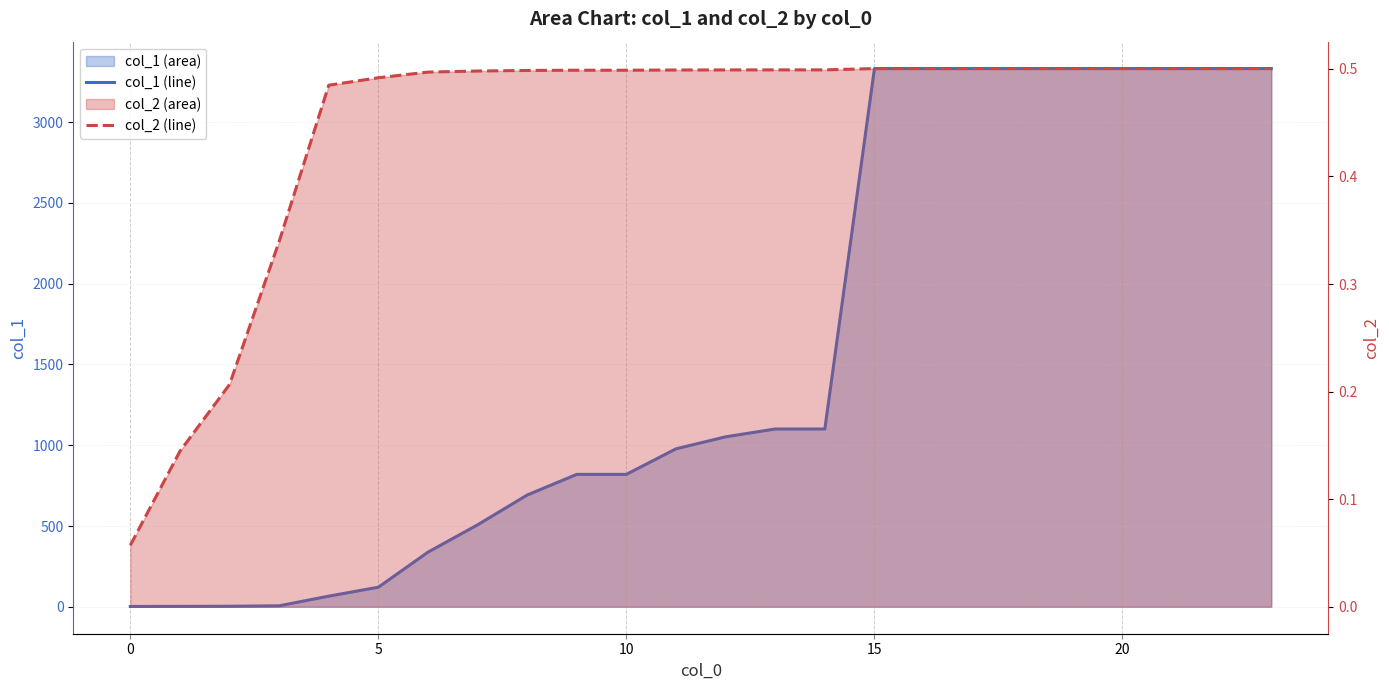

What is the label of the 10th point from the right?

14